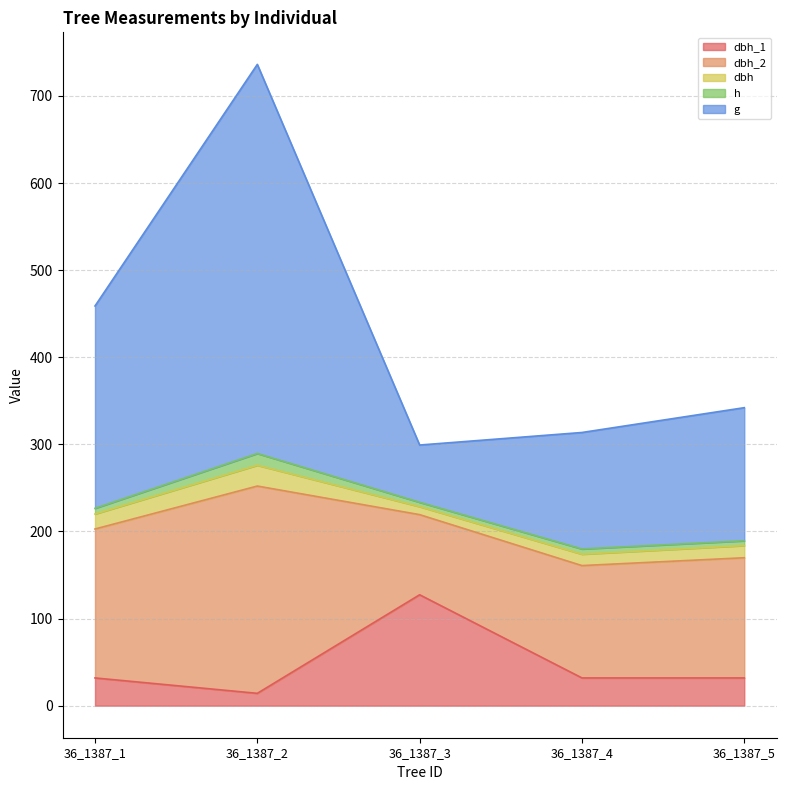

Does the chart display data point markers on the line(s)?

No